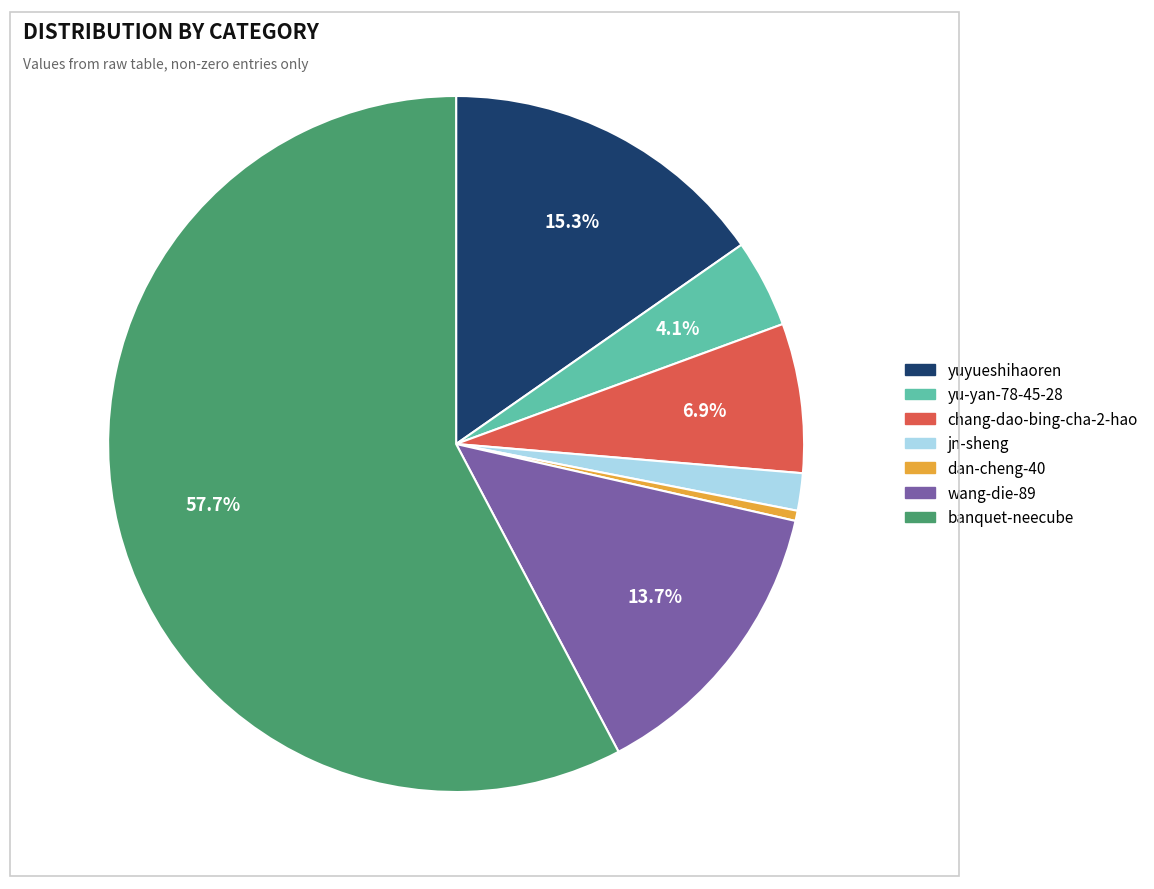

How many segments does this pie chart have?

7